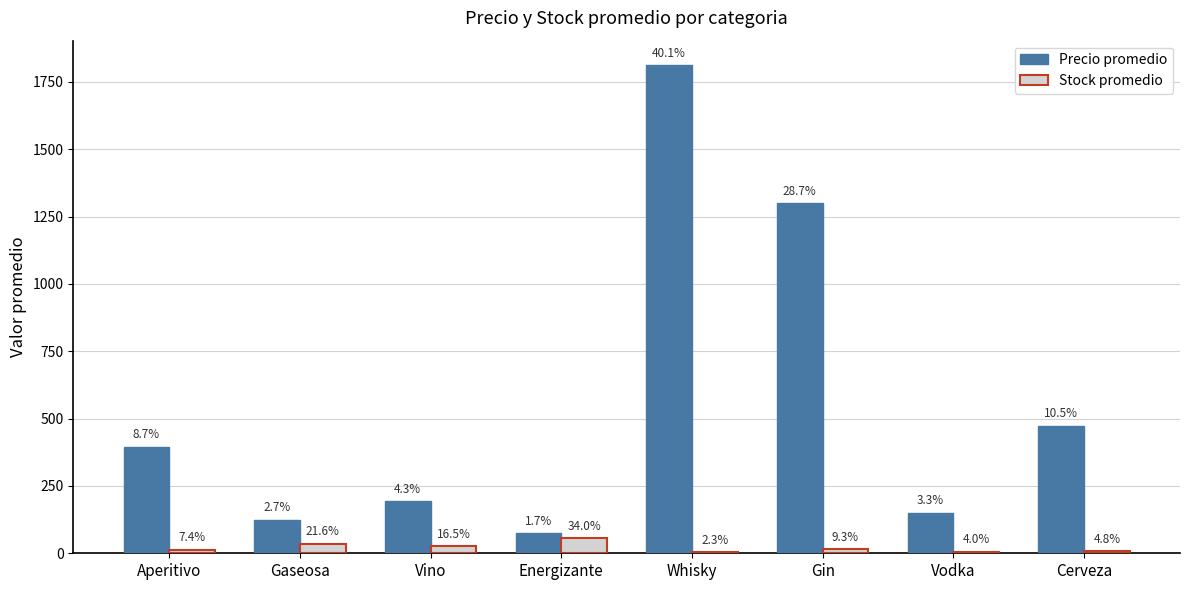

Are the bars horizontal?

No